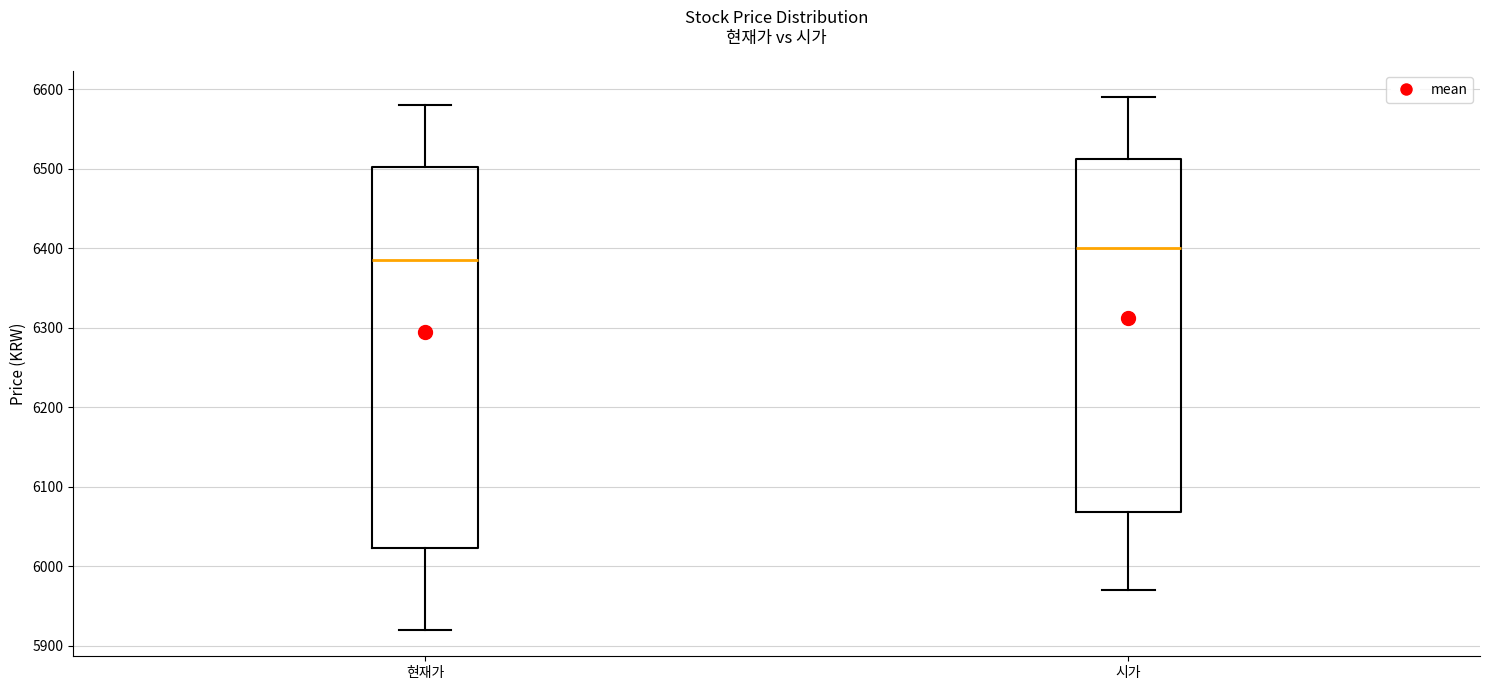

Where is the upper edge of the box for 시가 on the y-axis? The values are not printed on the chart, so give them approximately, as read against the axis.

6510